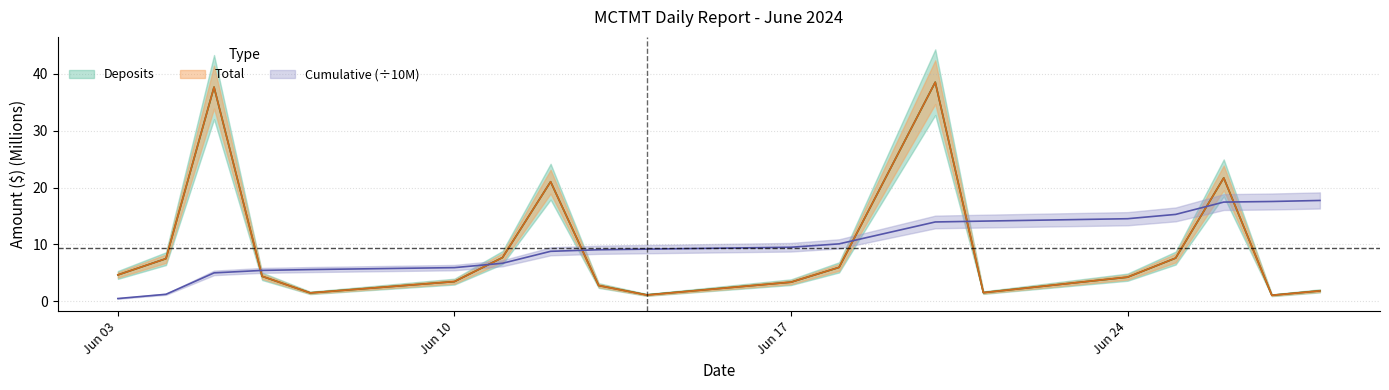

What is the sum of all Total values?

177.3